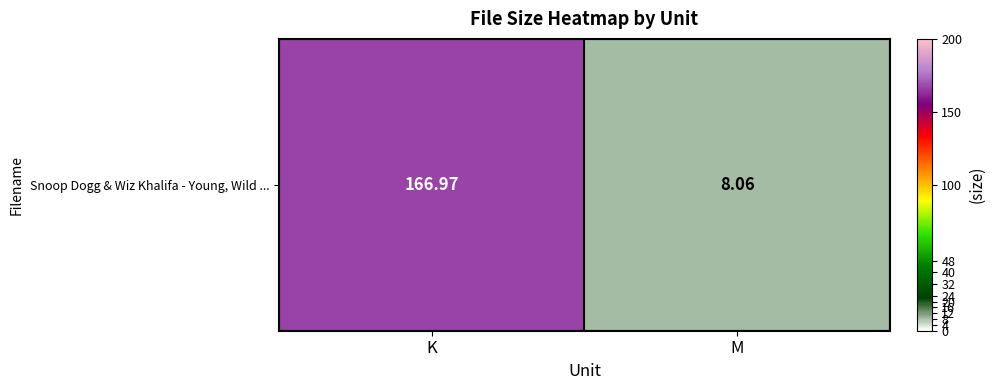

What is the difference between the maximum and minimum values?

158.9